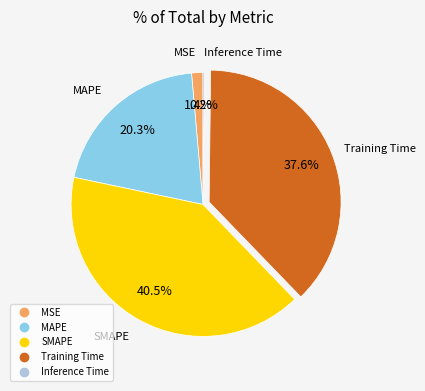

What is the largest slice in the pie chart?

SMAPE